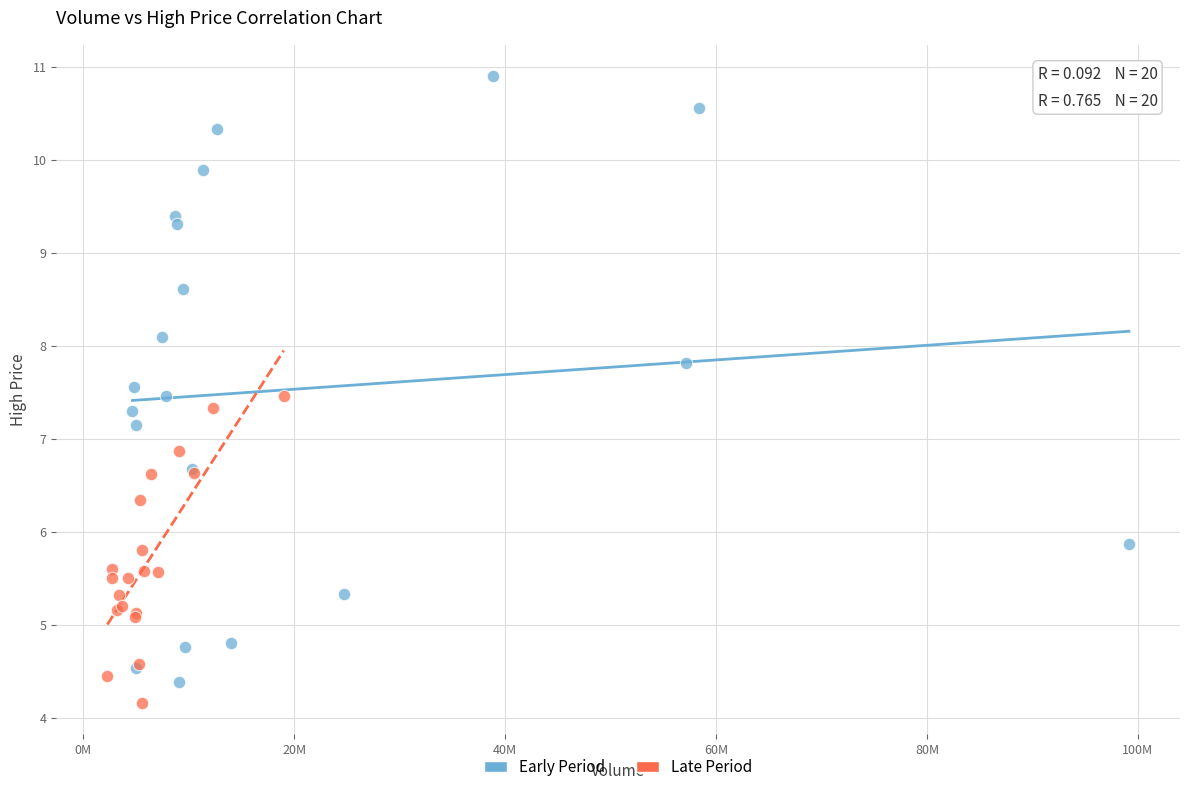

Which series has the largest Y range (max minus min)?

Early Period